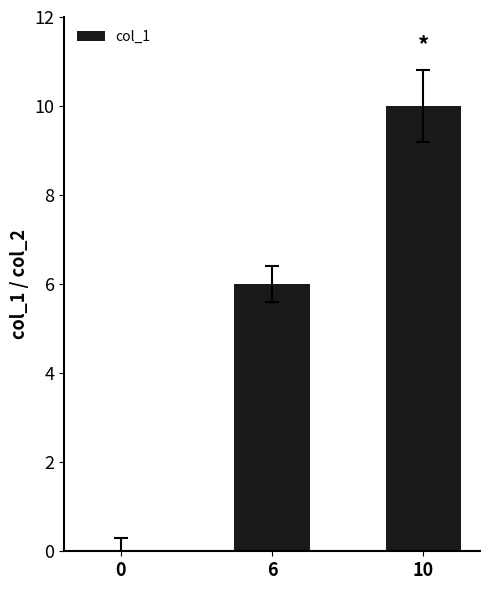

What is the change in value from 6 to 10?

+4